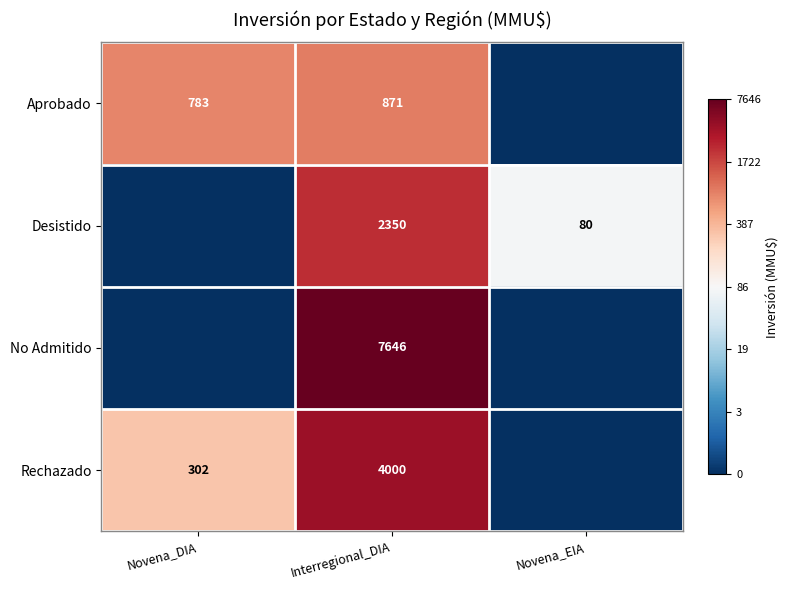

Rank the series at Interregional_DIA from highest to lowest value.

No Admitido, Rechazado, Desistido, Aprobado